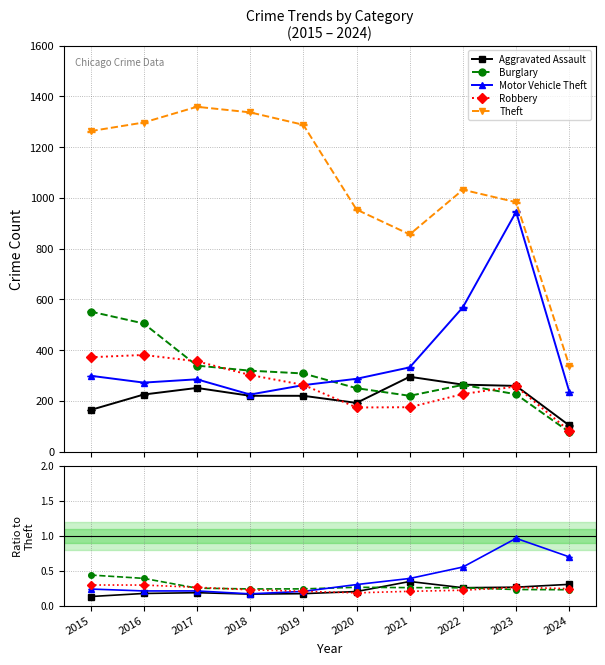

True or false: Aggravated Assault and Motor Vehicle Theft intersect in this chart.

False